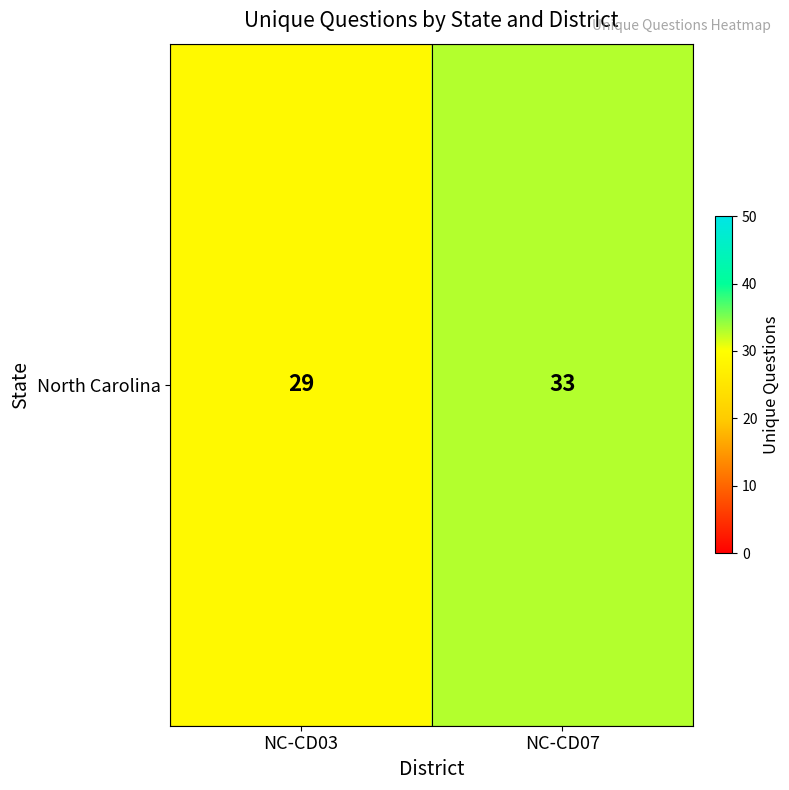

The value at NC-CD03 is 29. True or false?

True